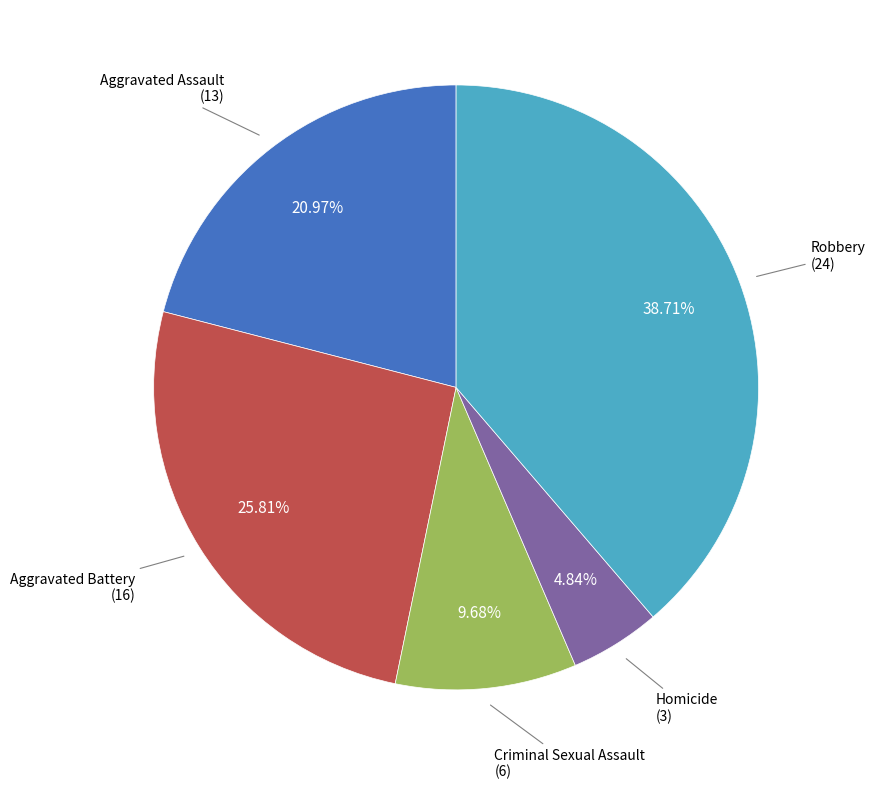

What is the smallest slice in the pie chart?

Homicide